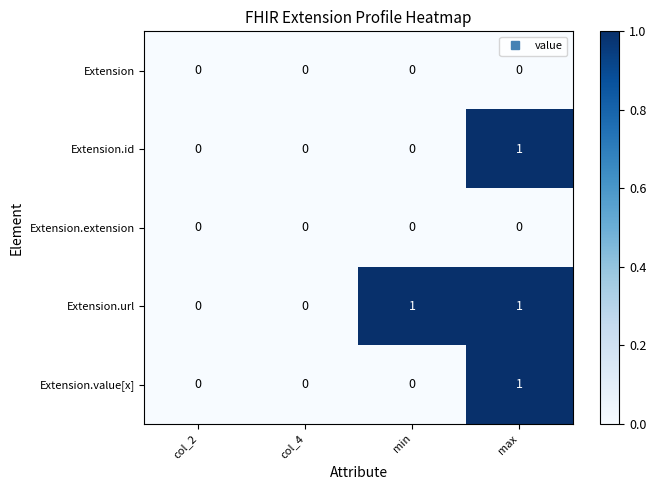

Reading right to left, list all the values displayed in this chart.

Extension: 0	0	0	0
Extension.id: 1	0	0	0
Extension.extension: 0	0	0	0
Extension.url: 1	1	0	0
Extension.value[x]: 1	0	0	0